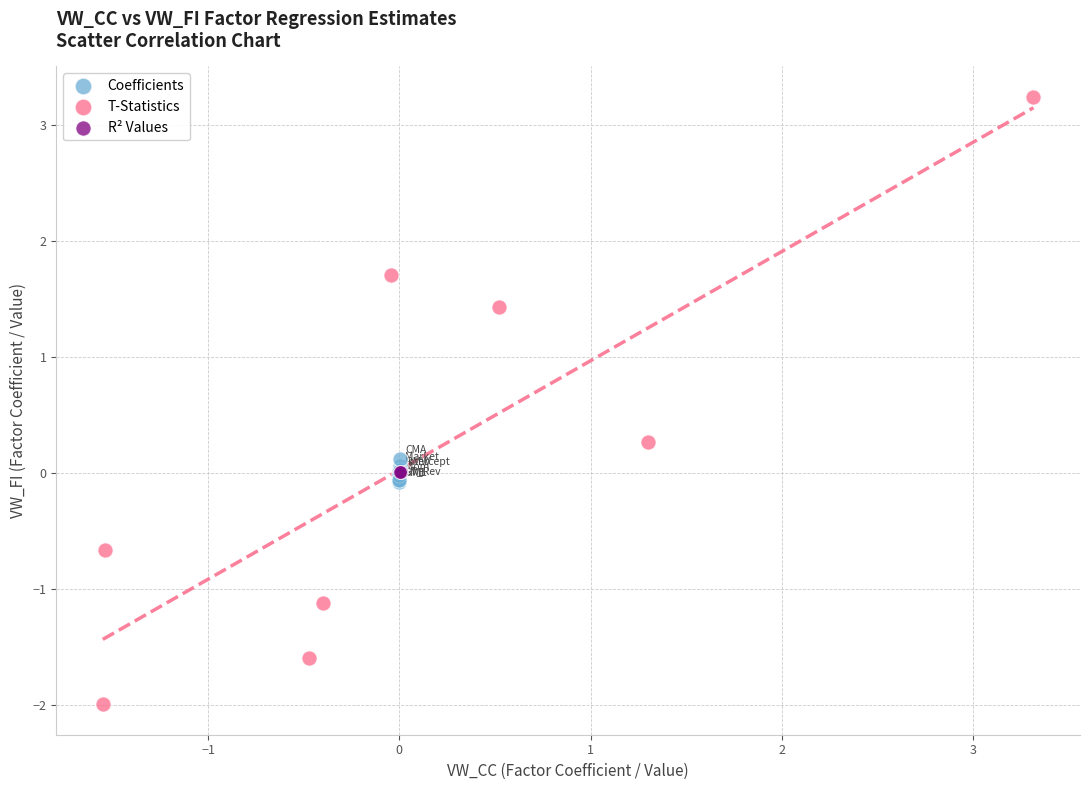

Which series contains the lowest Y value?

T-Statistics